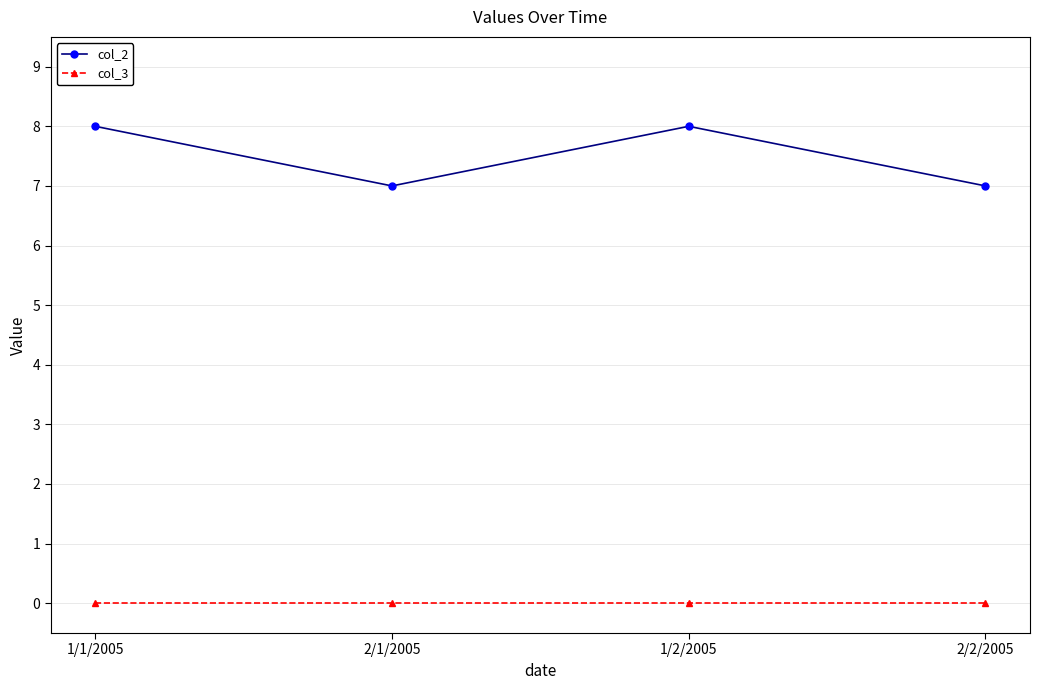

True or false: col_3 and col_2 cross at least once.

False